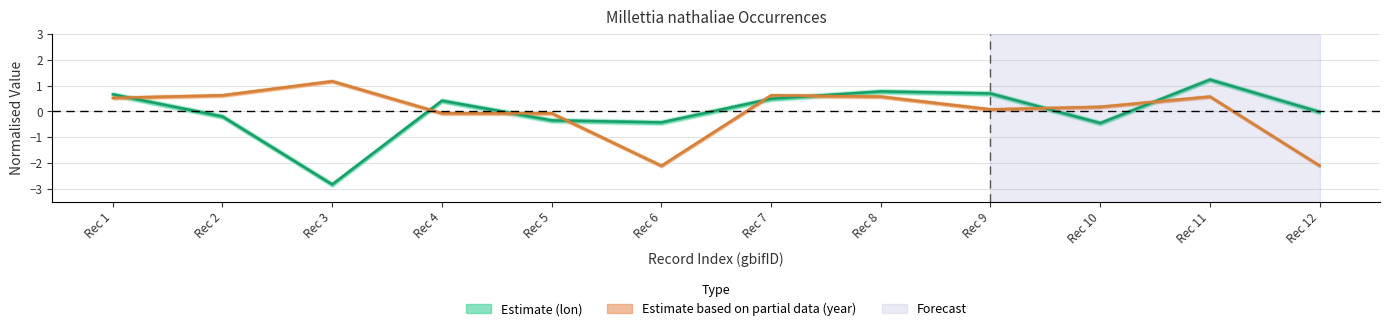

How many values in the lon series are below 0?

6